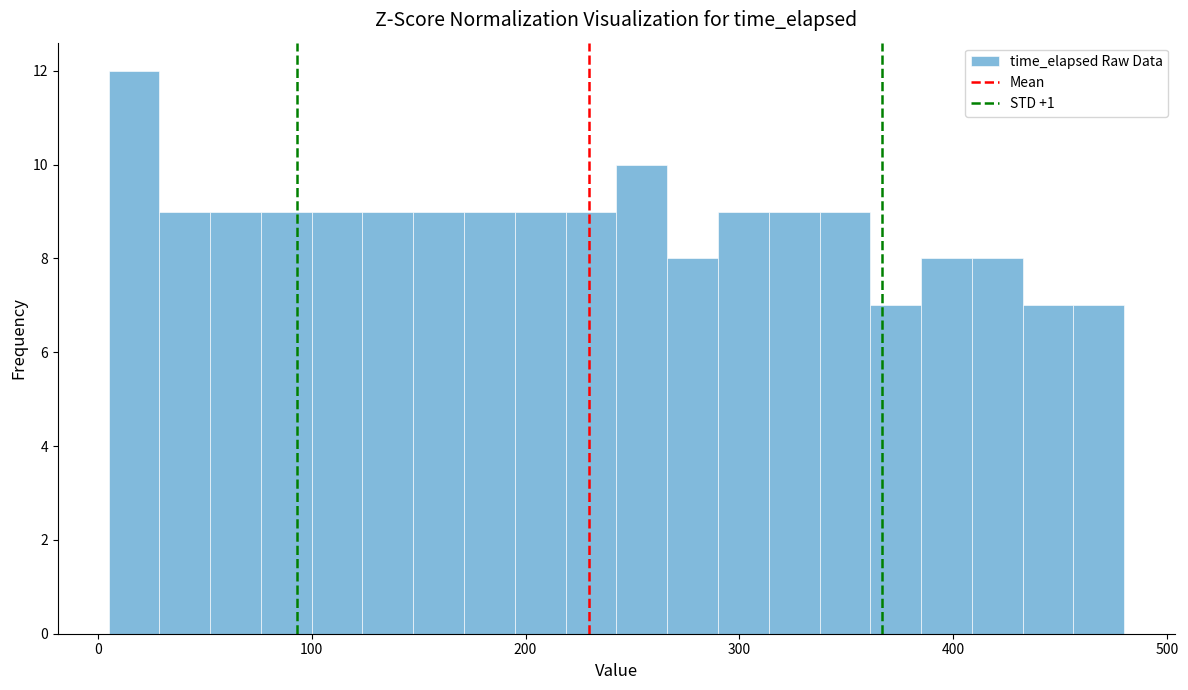

Read against the x-axis, roughly where is the centre of the tallest bar?

20